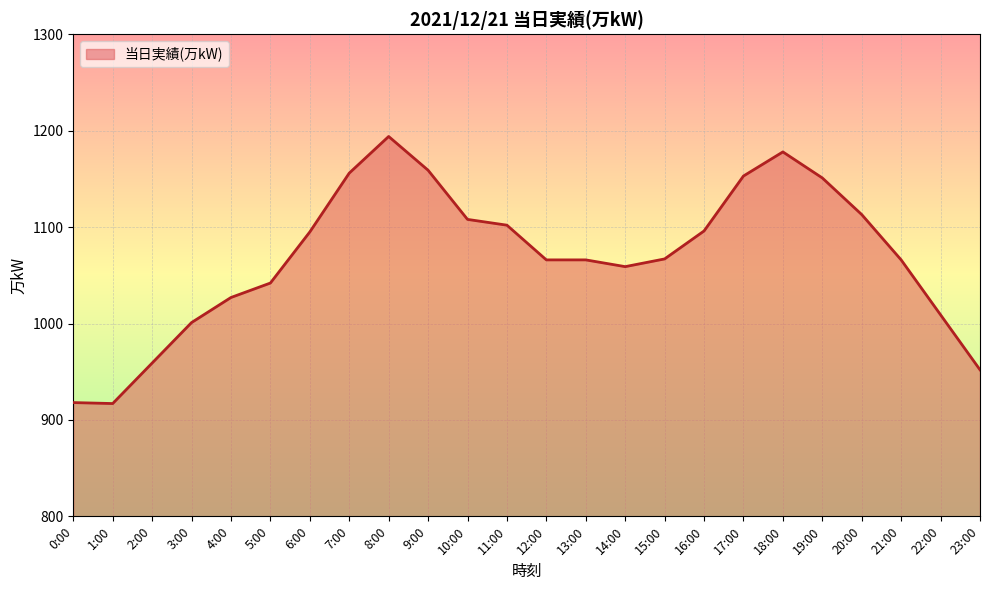

What is the change in value from 0:00 to 15:00?

+149